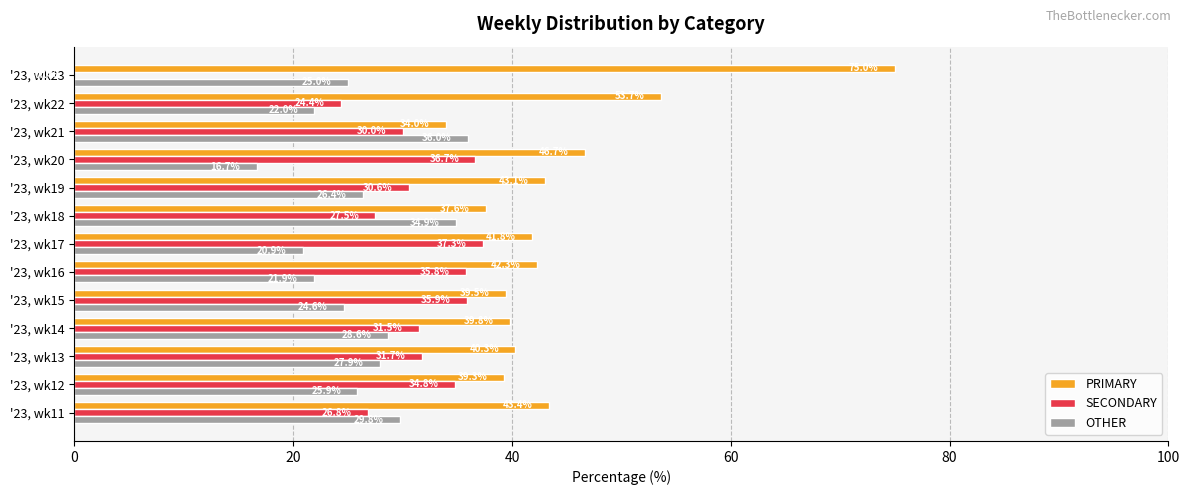

Which series changed the most between '23, wk12 and '23, wk17?

OTHER